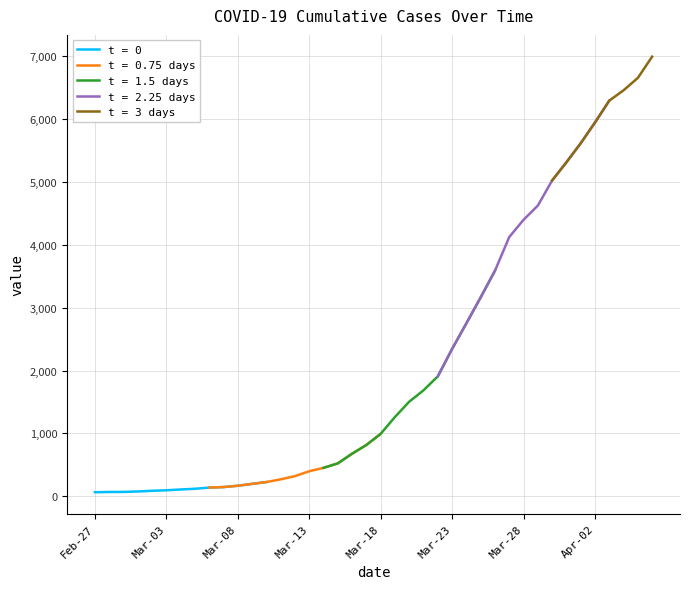

What is the lowest value of the 2020-Feb-Mar series?

64